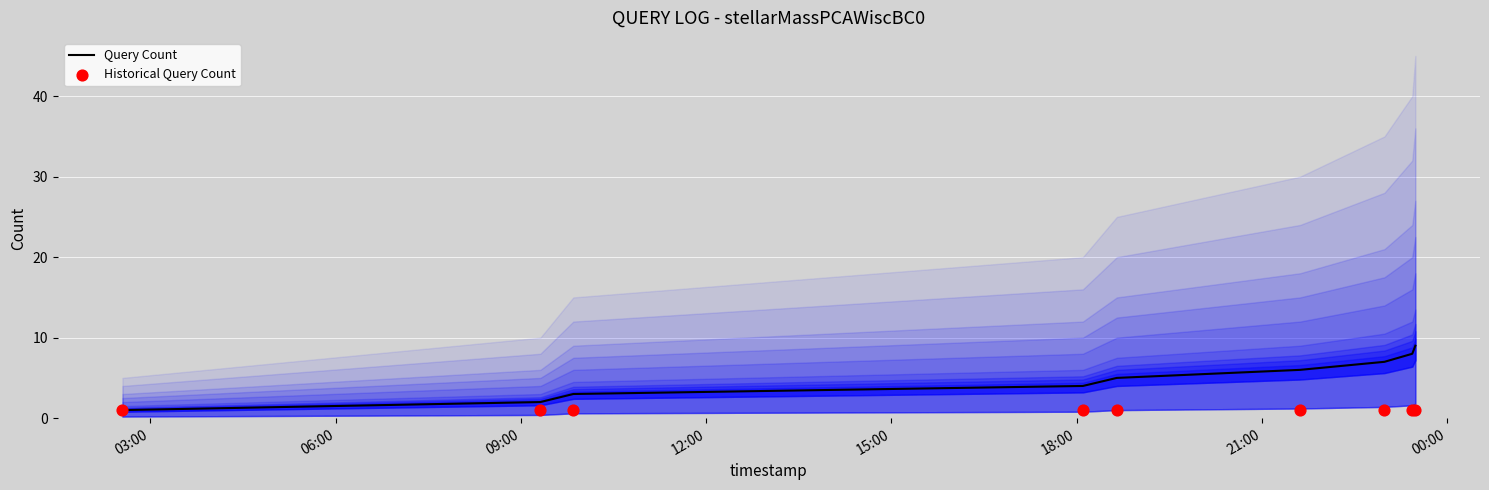

Which series contains the lowest Y value?

Query Count